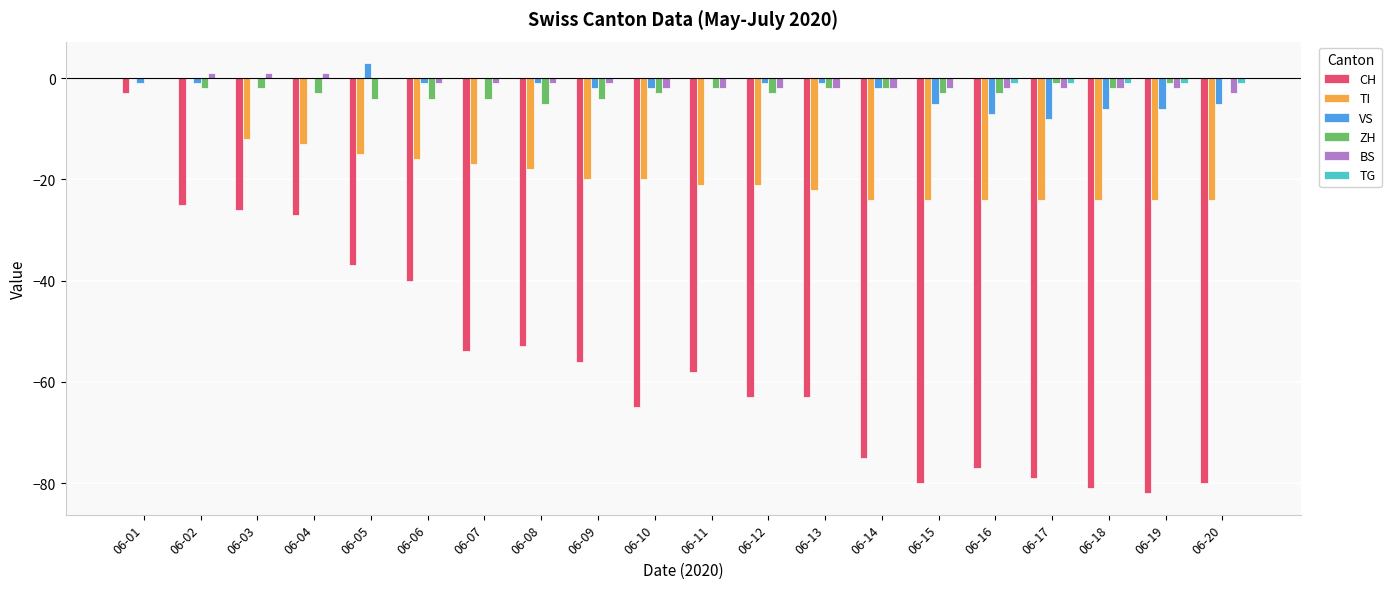

Is it true that CH equals -80 at 06-15?

True